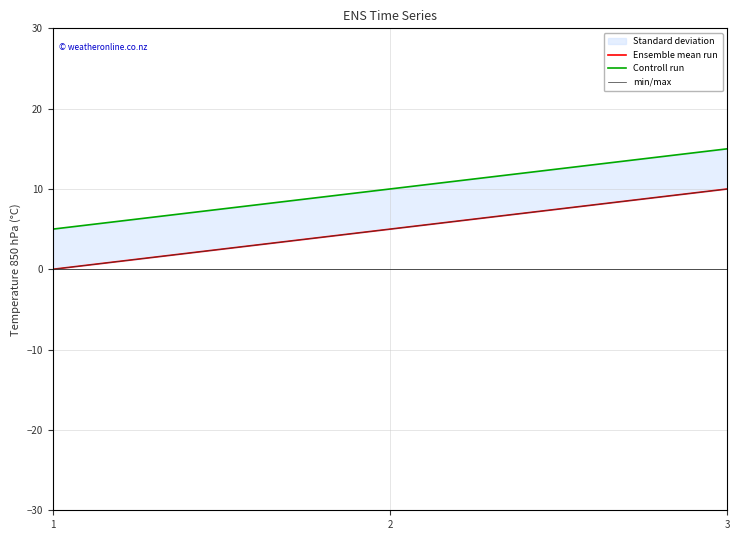

Is the value of min/max at 3 greater than the value of Ensemble mean run at 3?

No